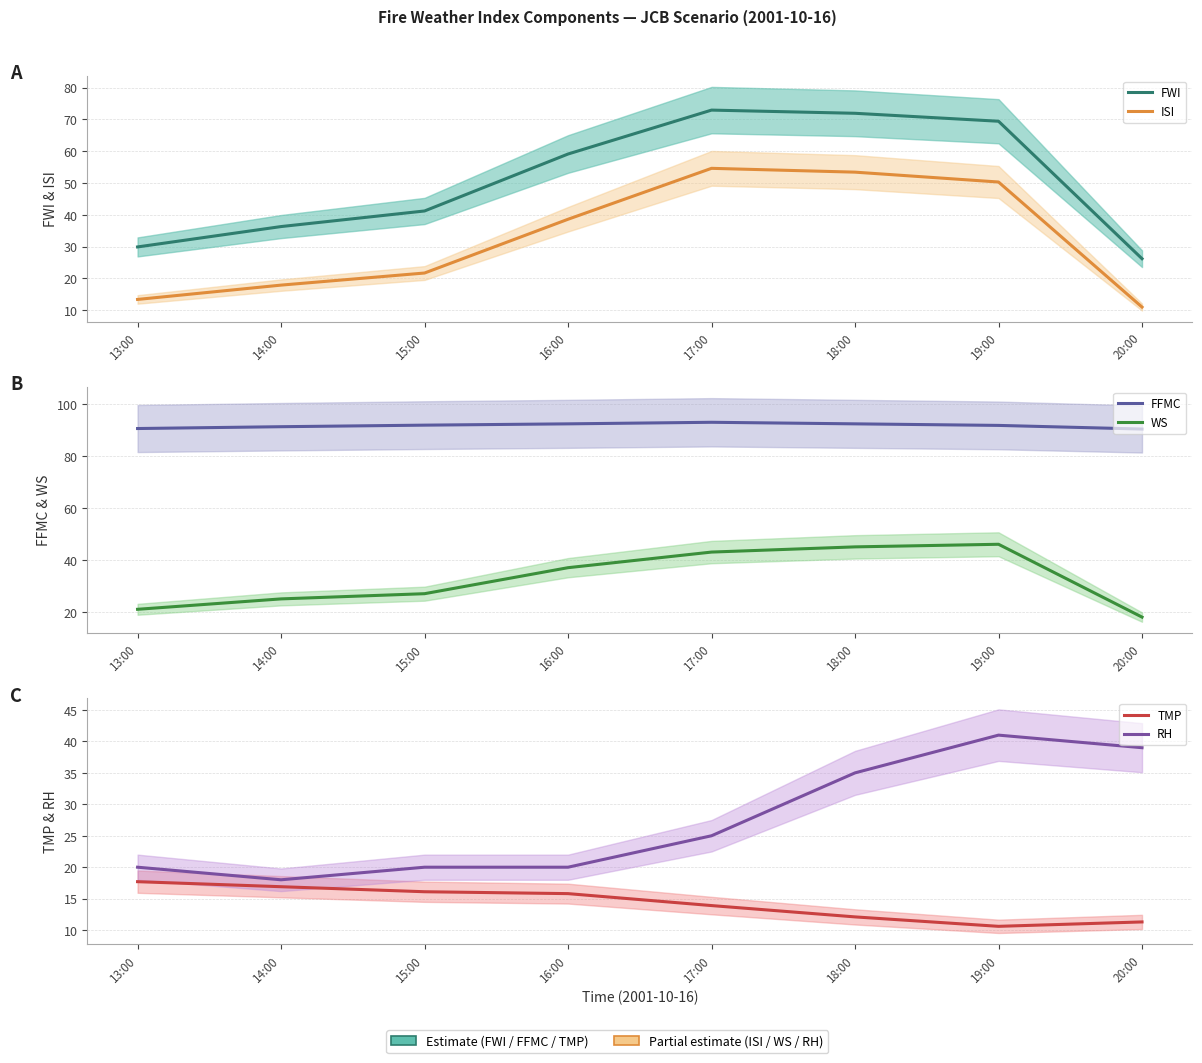

At how many categories does at least one series exceed 19?

8